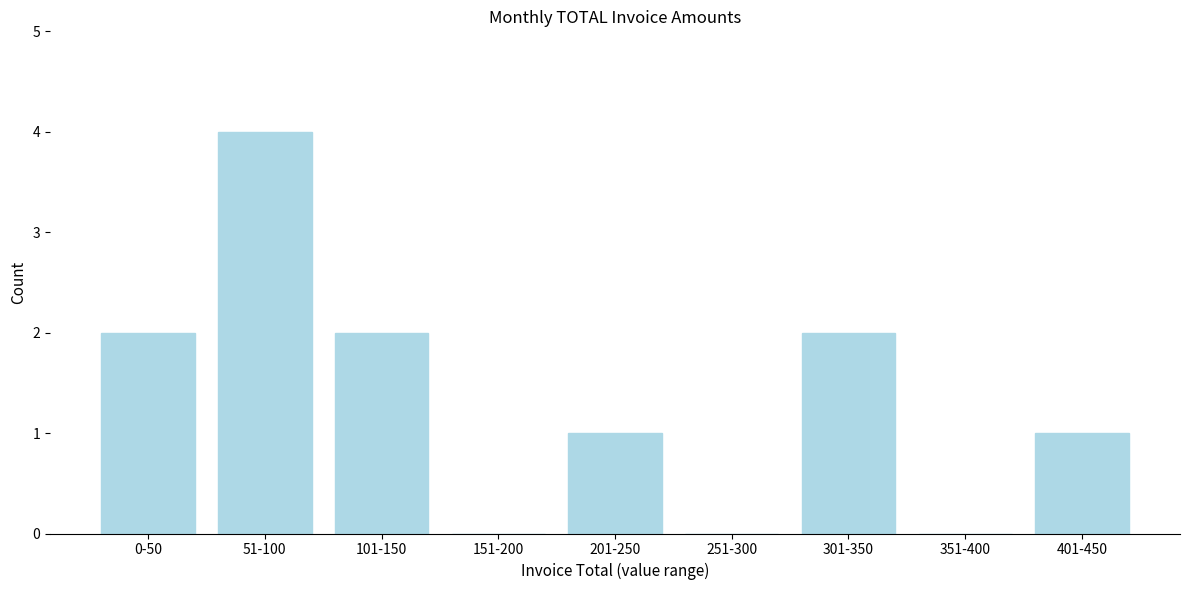

Reading left to right, extract all data points from this chart.

0-50=2	51-100=4	101-150=2	151-200=0	201-250=1	251-300=0	301-350=2	351-400=0	401-450=1